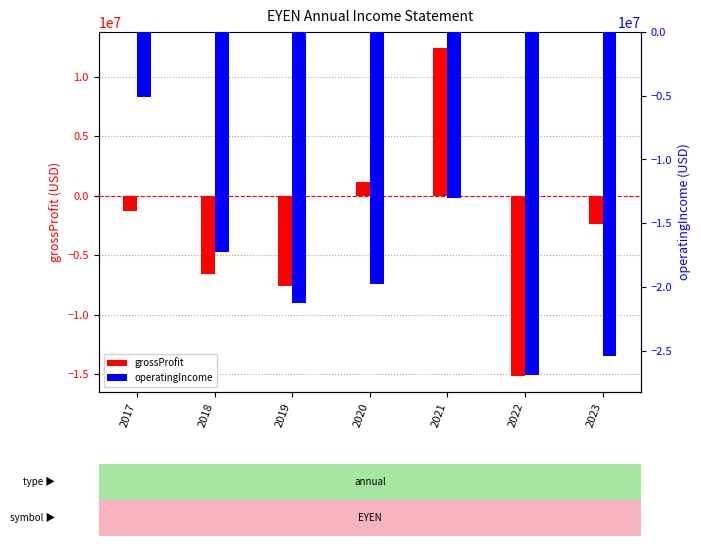

Is it true that operatingIncome equals -2207798 at 2017?

False